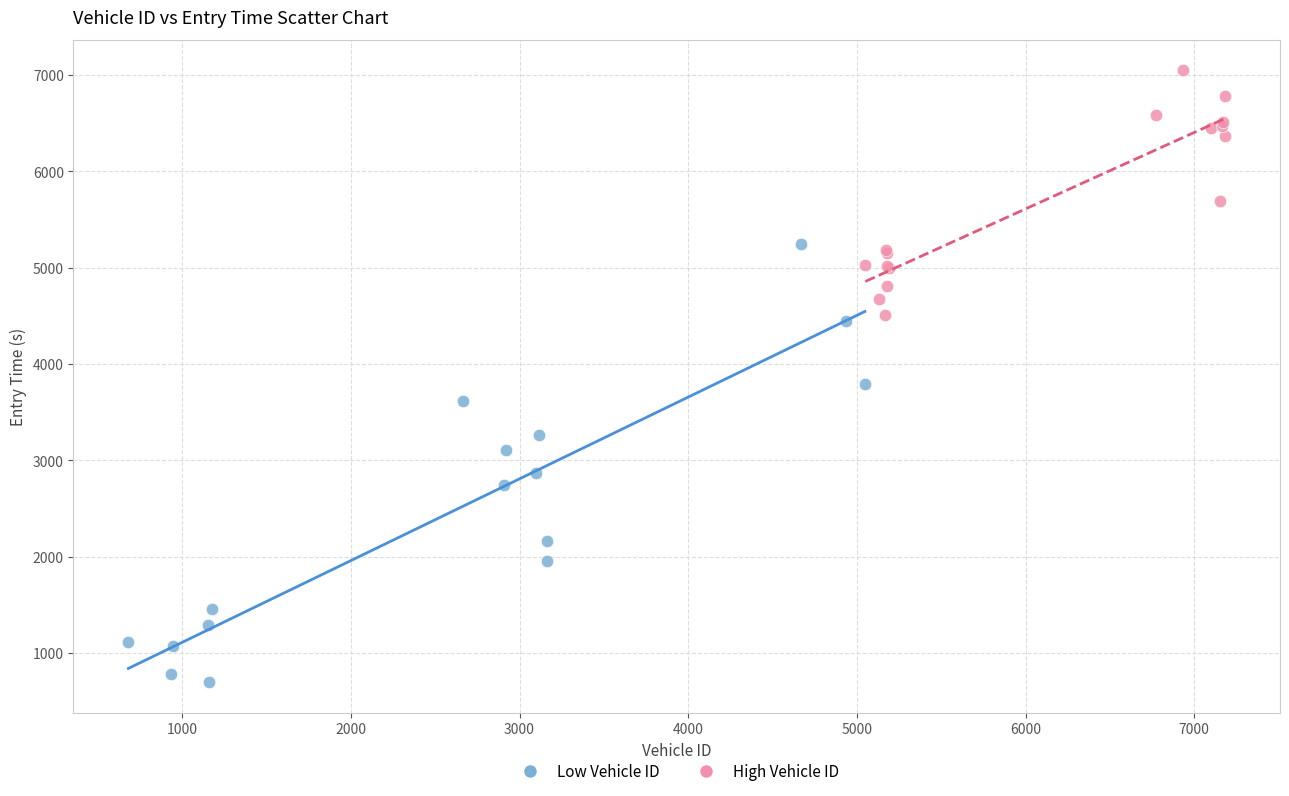

Which series reaches the minimum Y coordinate?

Low Vehicle ID